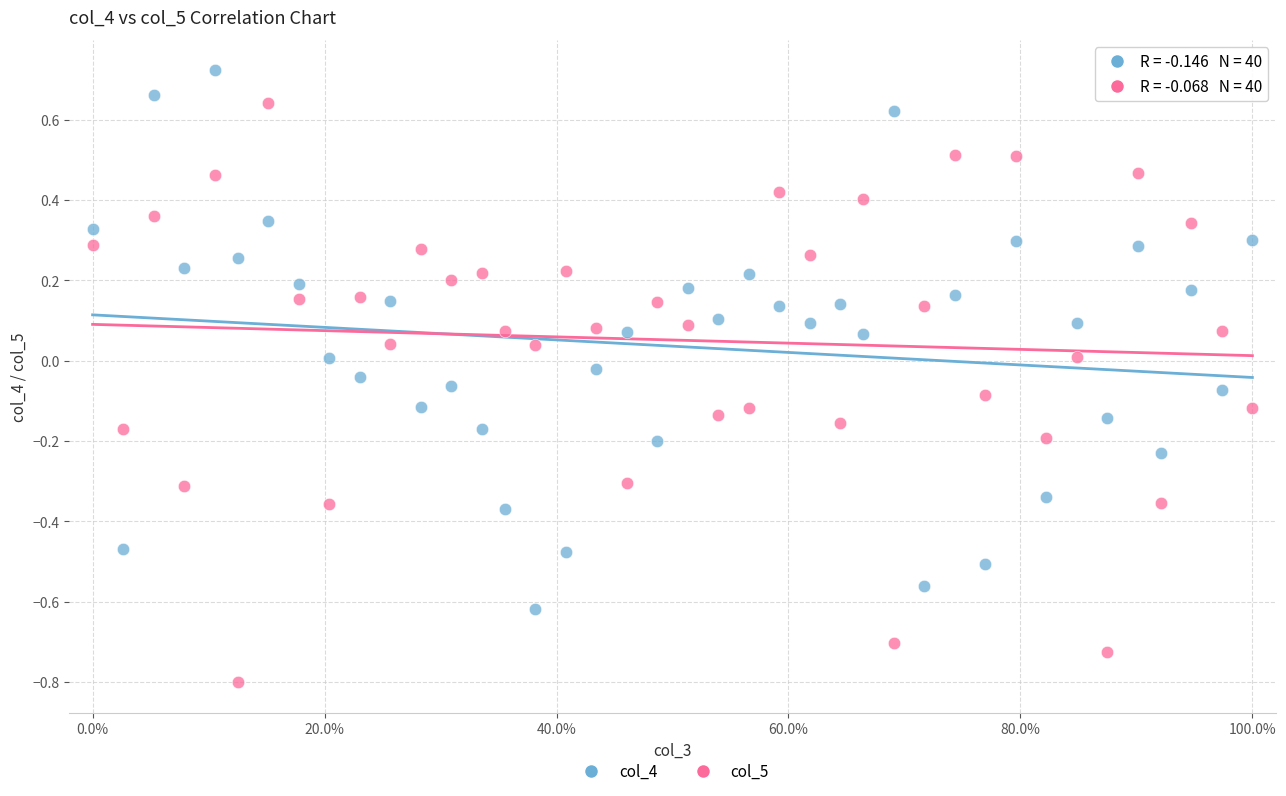

What are all the series names shown in the legend?

col_4, col_5